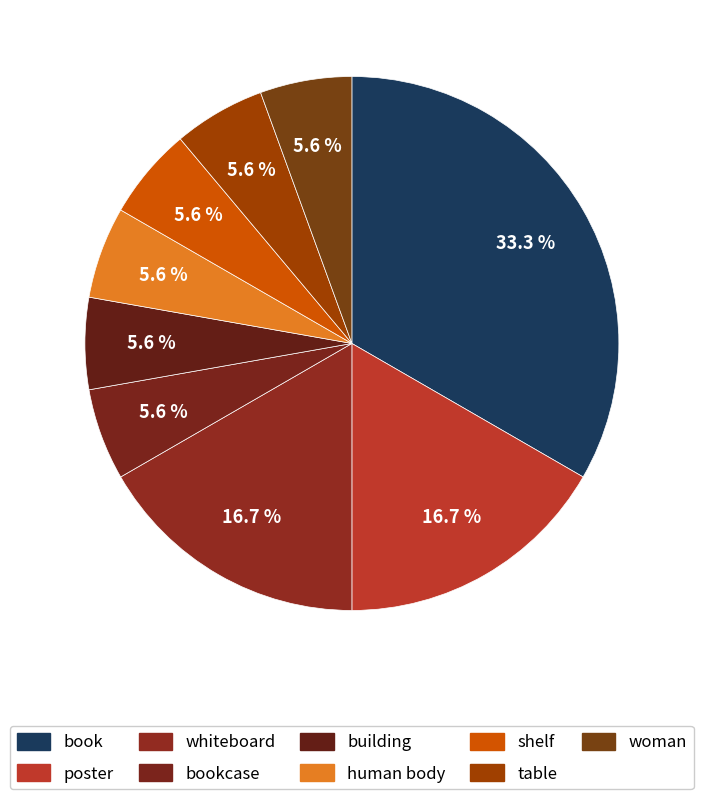

Rank the categories by value from highest to lowest.

book, poster, whiteboard, bookcase, building, human body, shelf, table, woman